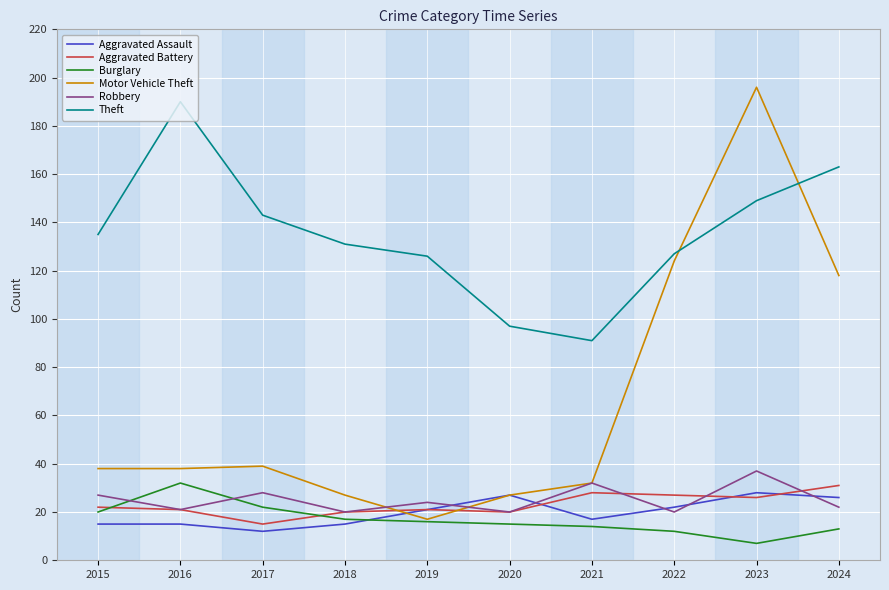

Is it true that Aggravated Assault equals 21 at 2019?

True